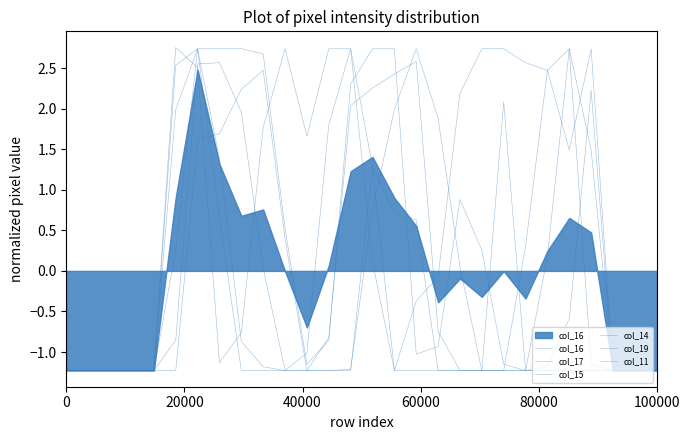

Where does the col_15 series first go above 0?

100000